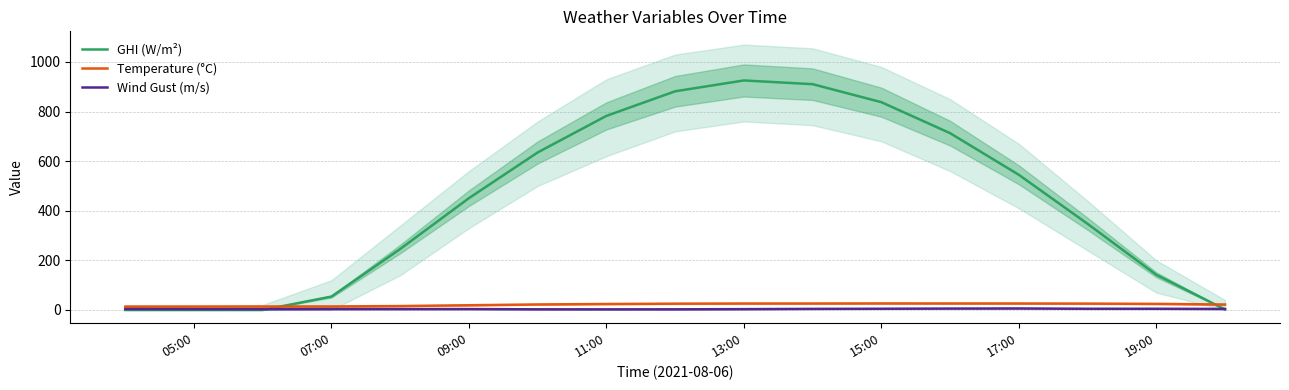

After their last crossing, which series has the higher values: GHI (W/m²) or Temperature (°C)?

Temperature (°C)